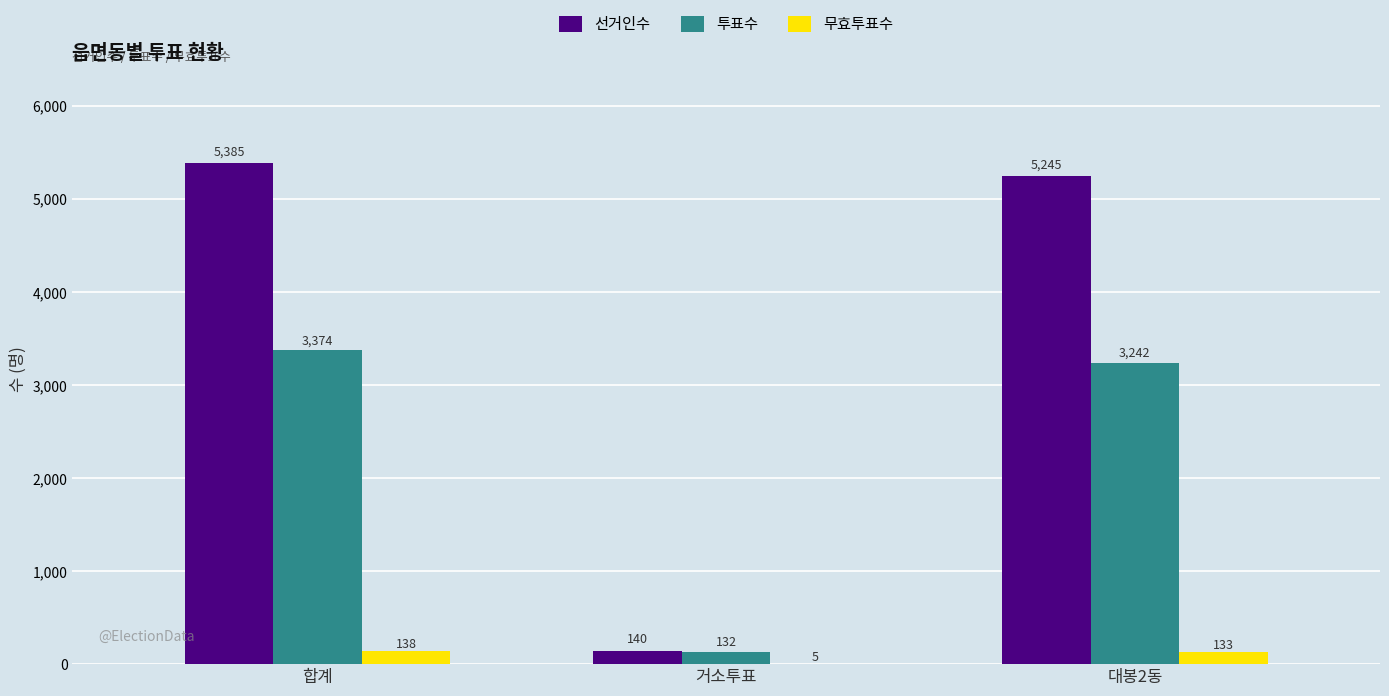

Read the 무효투표수 value at 합계, to the nearest 5.

140